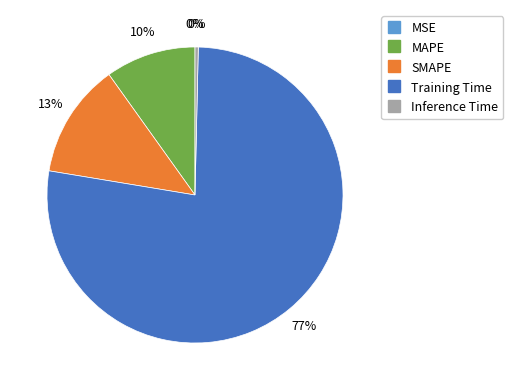

To the nearest percent, what is the combined percentage of Inference Time and MAPE?

10%